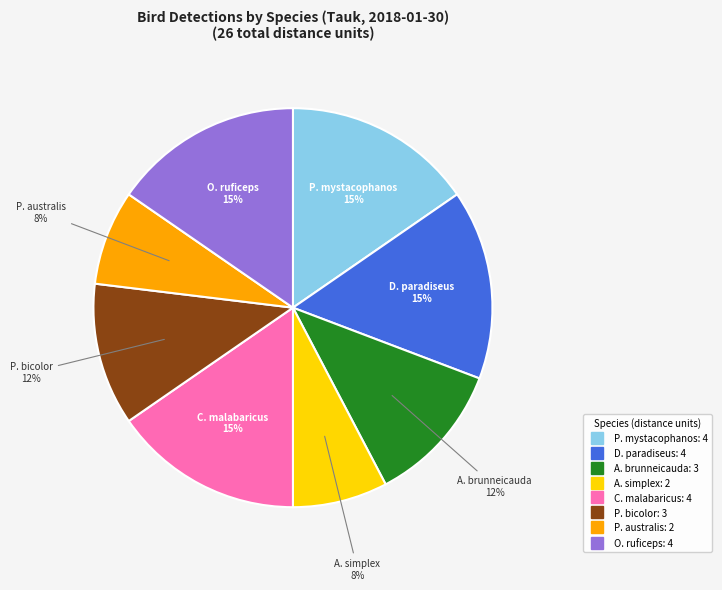

Does any single category account for the majority?

No